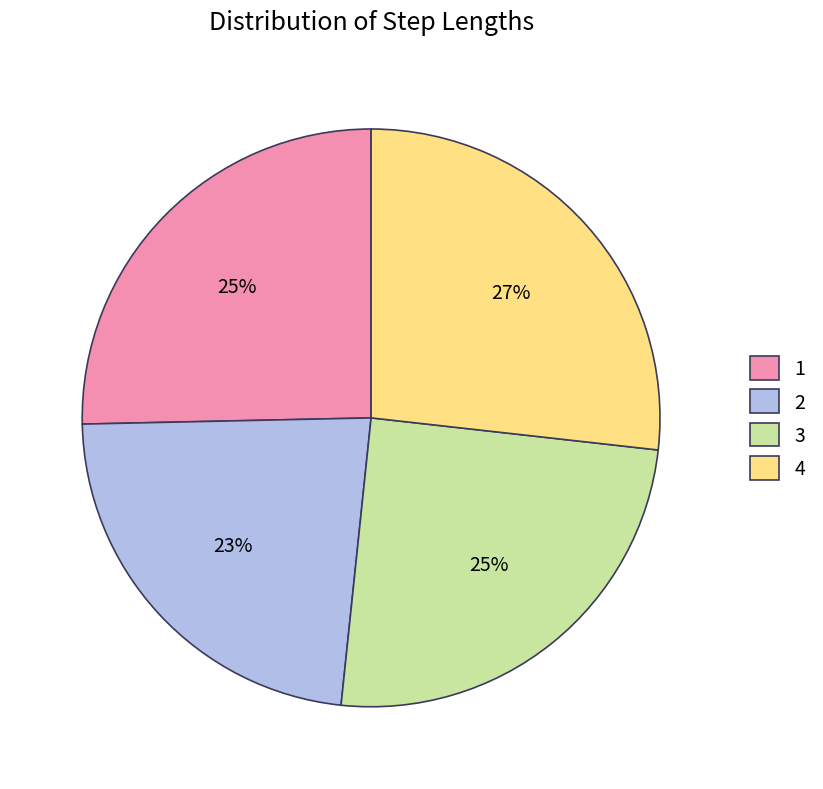

The 2 slice represents 31% of the pie. True or false?

False